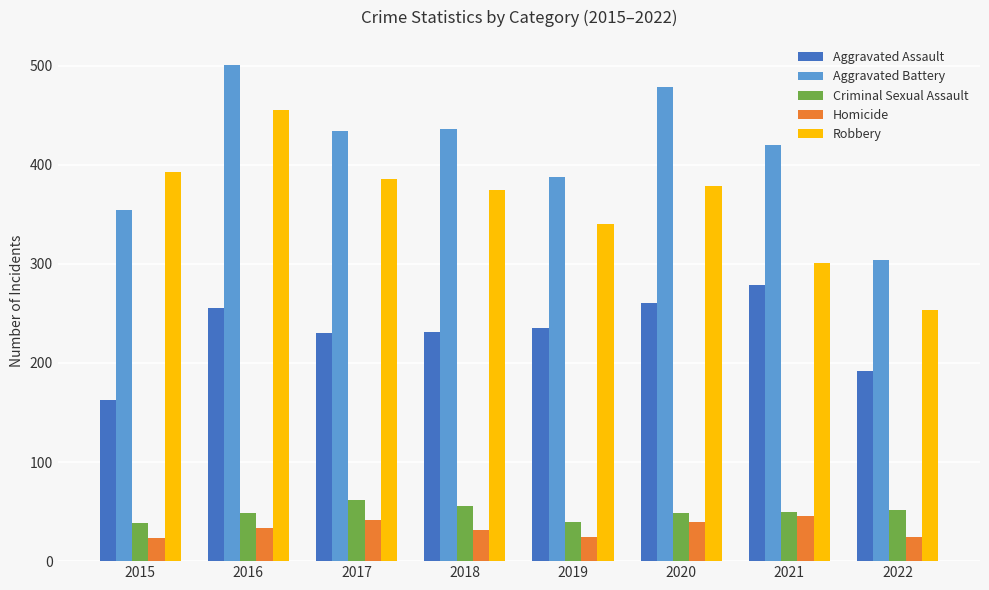

What are all the series names shown in the legend?

Aggravated Assault, Aggravated Battery, Criminal Sexual Assault, Homicide, Robbery